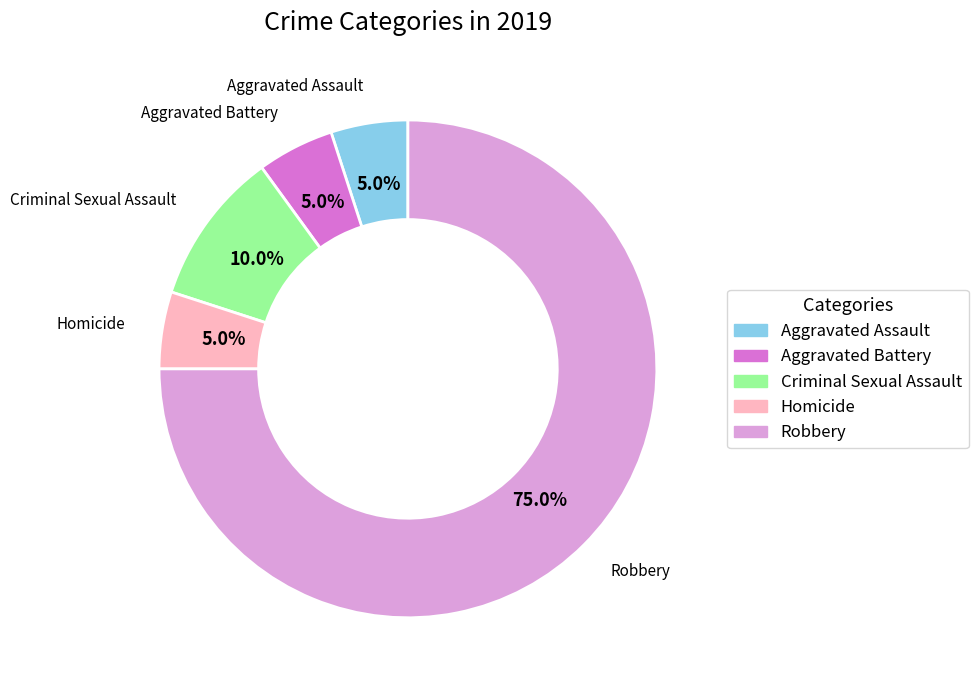

Which category accounts for the majority?

Robbery